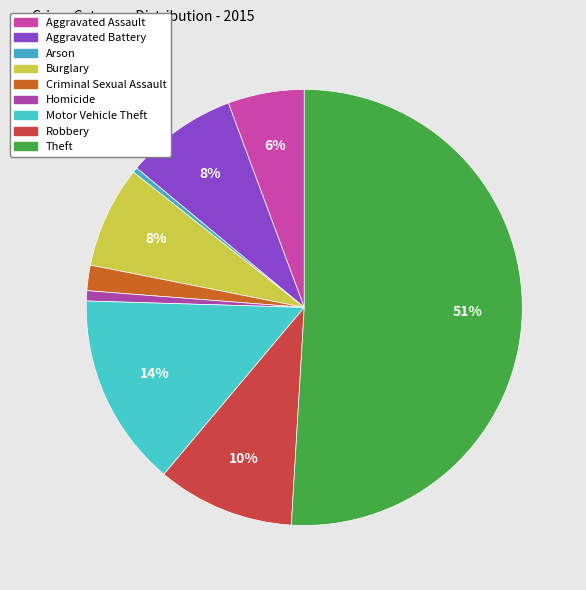

True or false: Aggravated Battery accounts for 8% of the total.

True